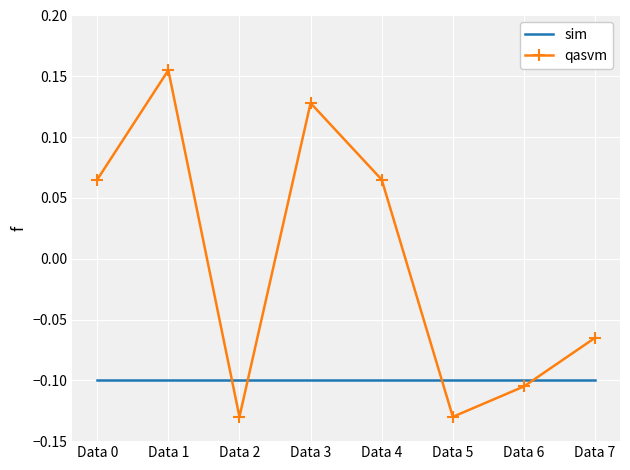

List the series in order of their peak value, lowest first.

sim, qasvm